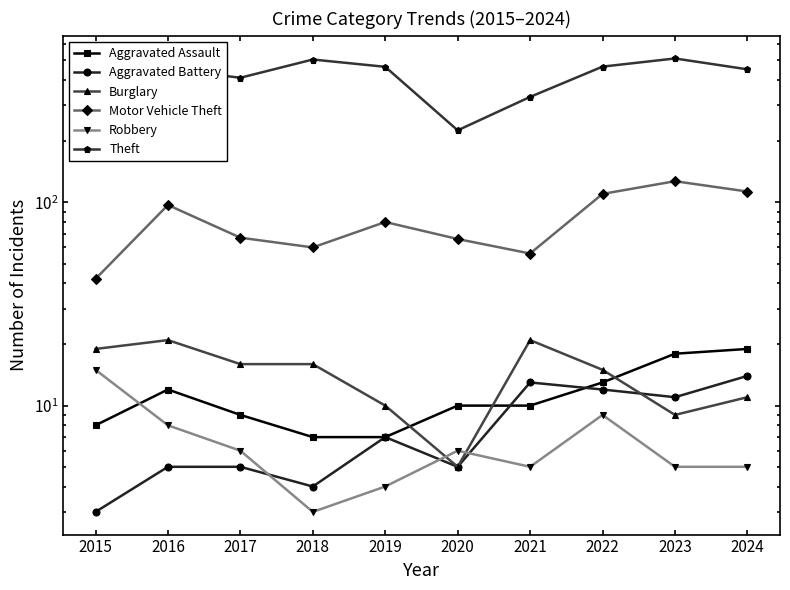

What is the maximum value for Theft?

510